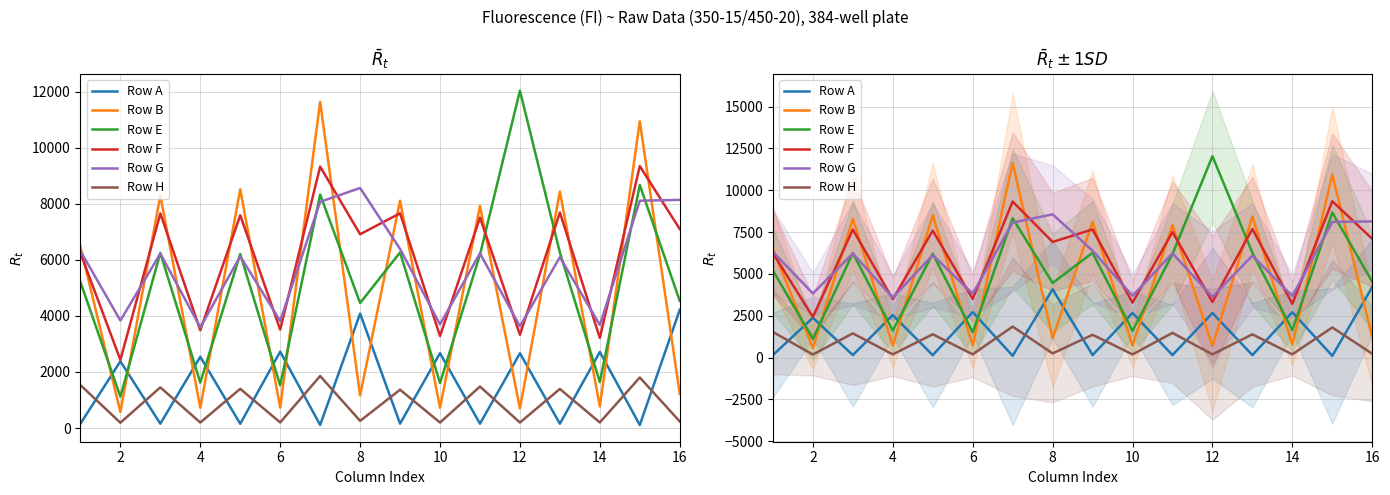

How many lines are shown in the chart?

6